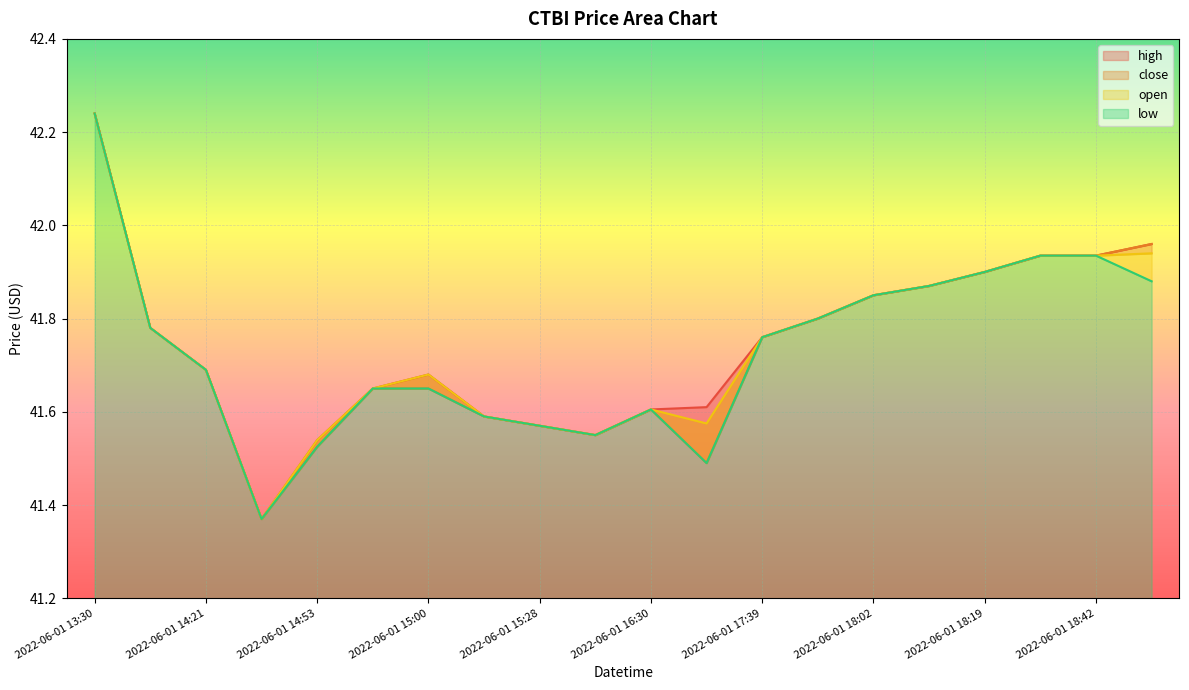

Which series has the largest total across all categories?

high